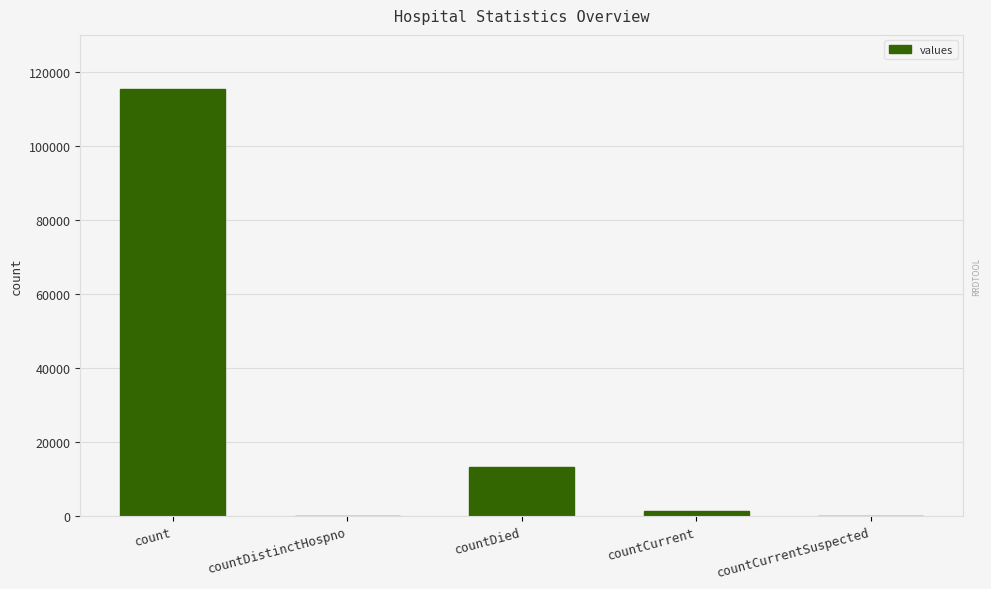

Which category has the highest value across all series?

count